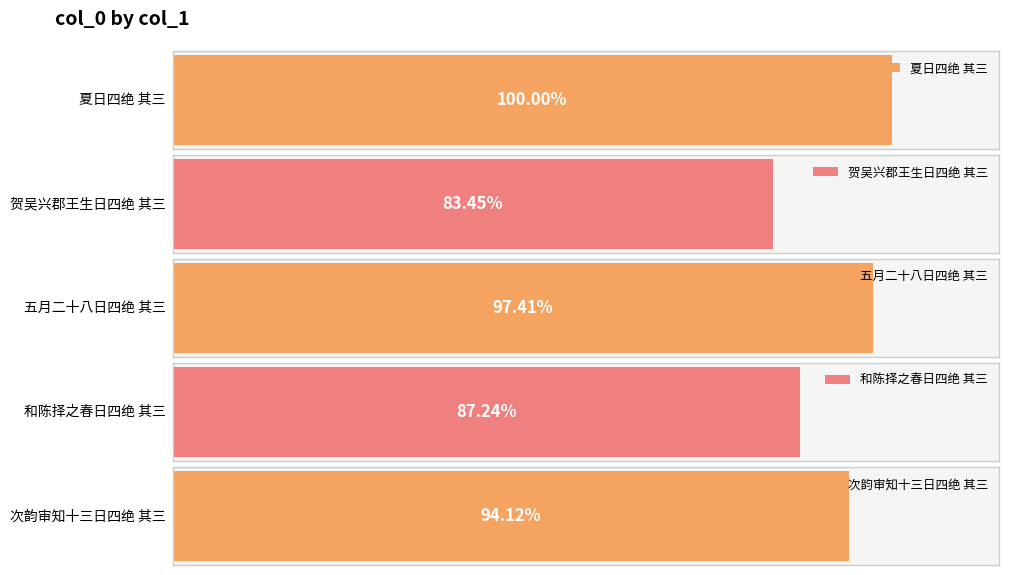

How many data points are less than 971245?

2